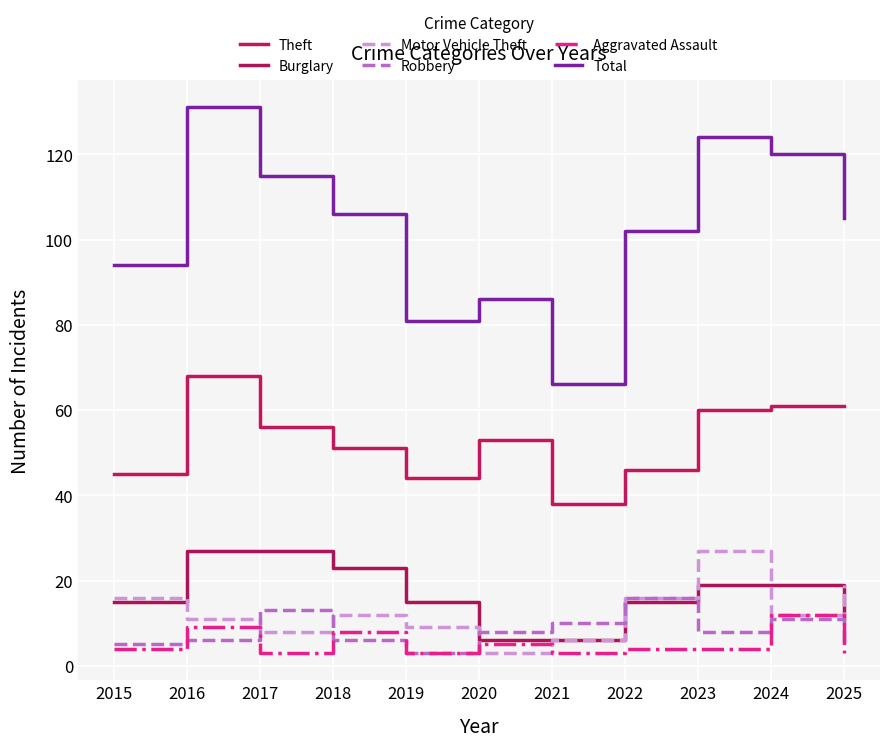

Does the chart display data point markers on the line(s)?

No